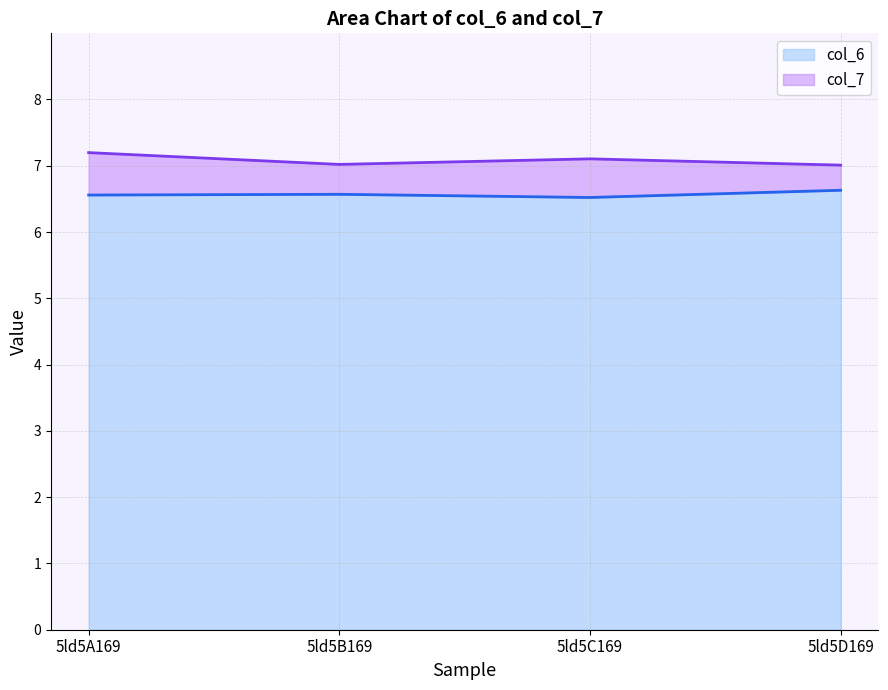

True or false: col_6 and col_7 cross at least once.

False